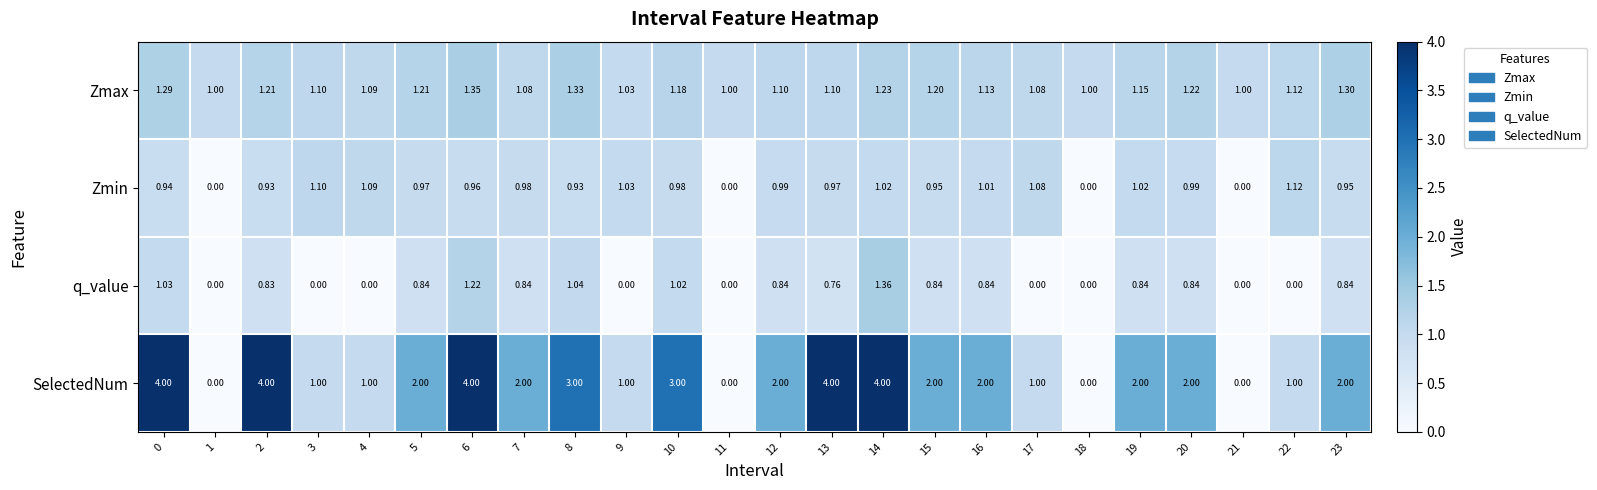

What is the total value across all series at 23?

5.1